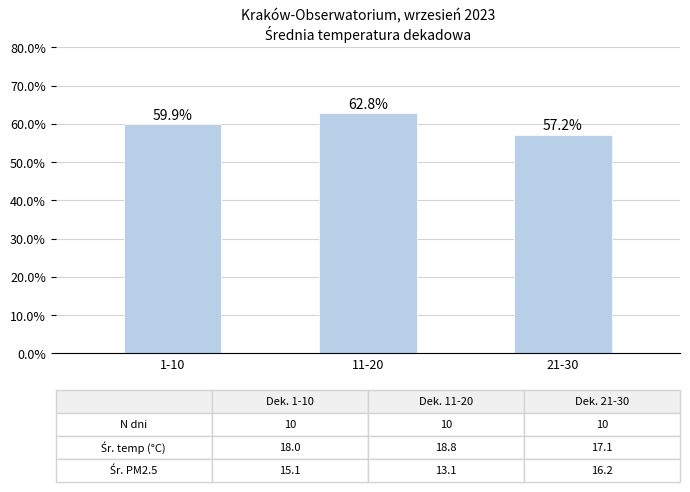

Reading right to left, transcribe all the data shown in this chart.

57.2	62.8	59.9